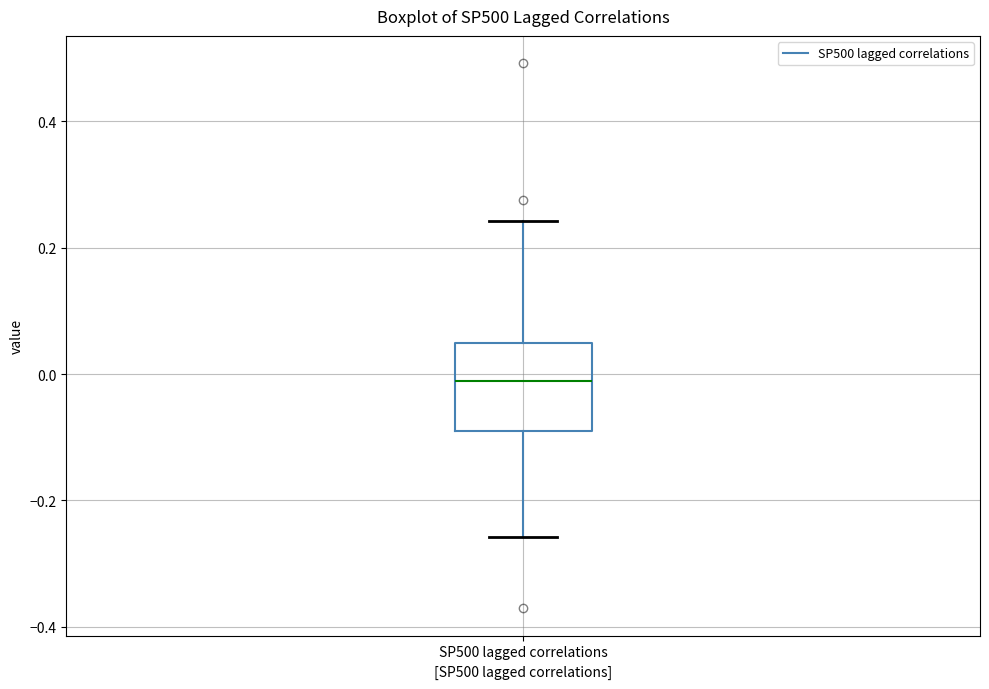

Read this box plot against the y-axis: the position of the median line, the range covered by the box, and the ends of both whiskers. The values are not printed on the chart, so give them approximately, as read against the axis.

median -0.02, box -0.08 to 0.04, whiskers -0.26 to 0.24